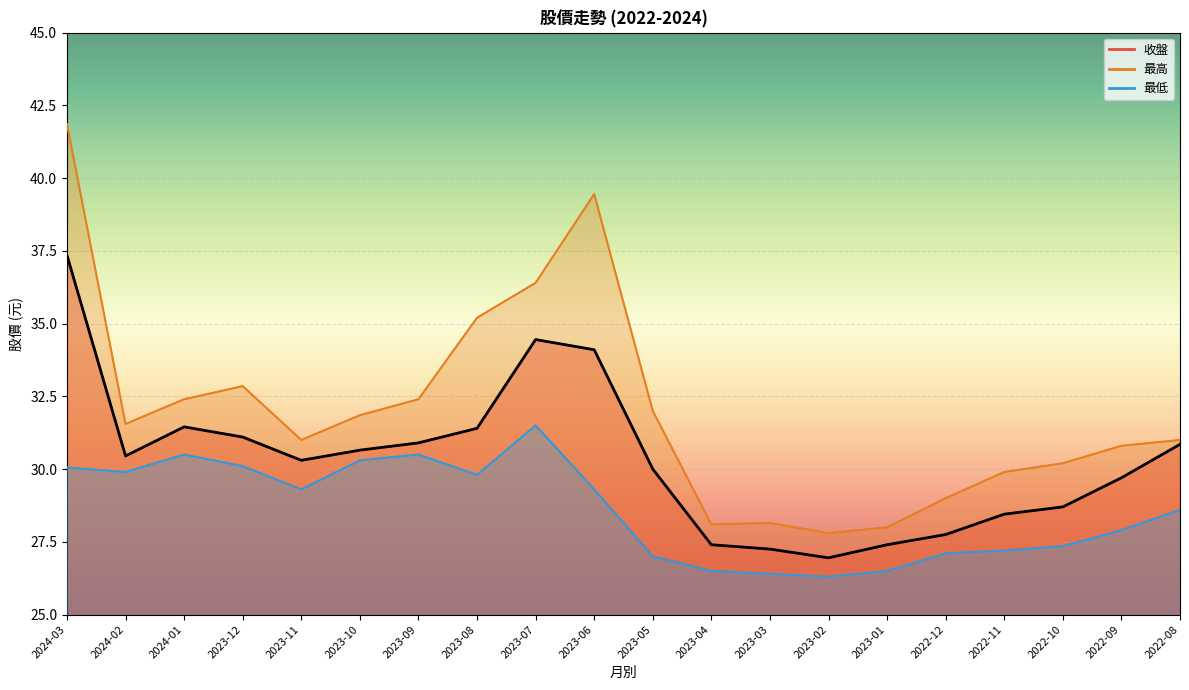

At which label is 最低 closest to 28?

2022-09